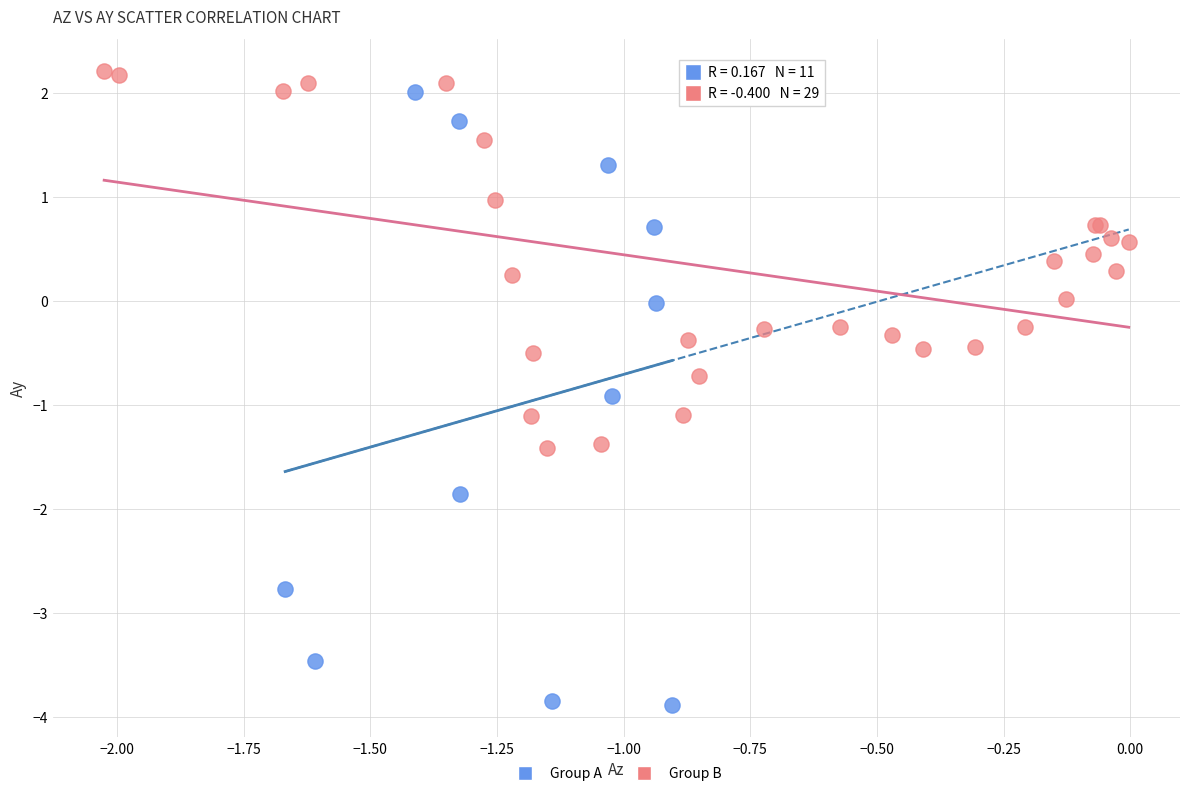

Which series contains the lowest Y value?

Group A